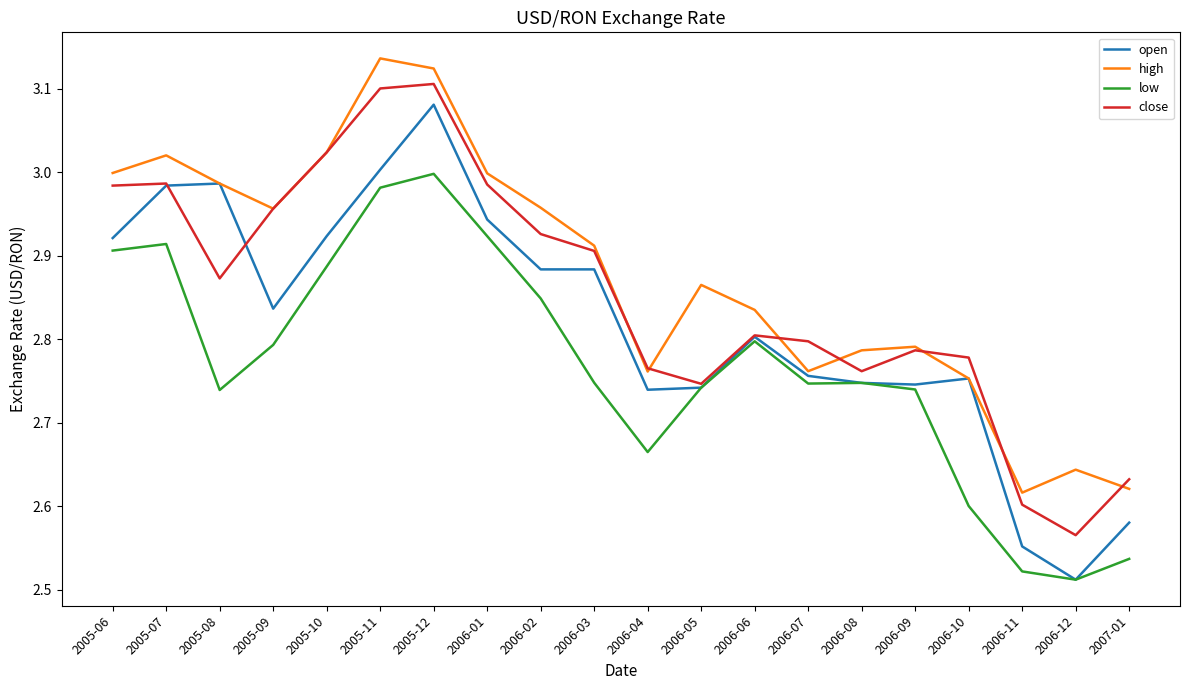

Where is the first local minimum for open?

2005-09